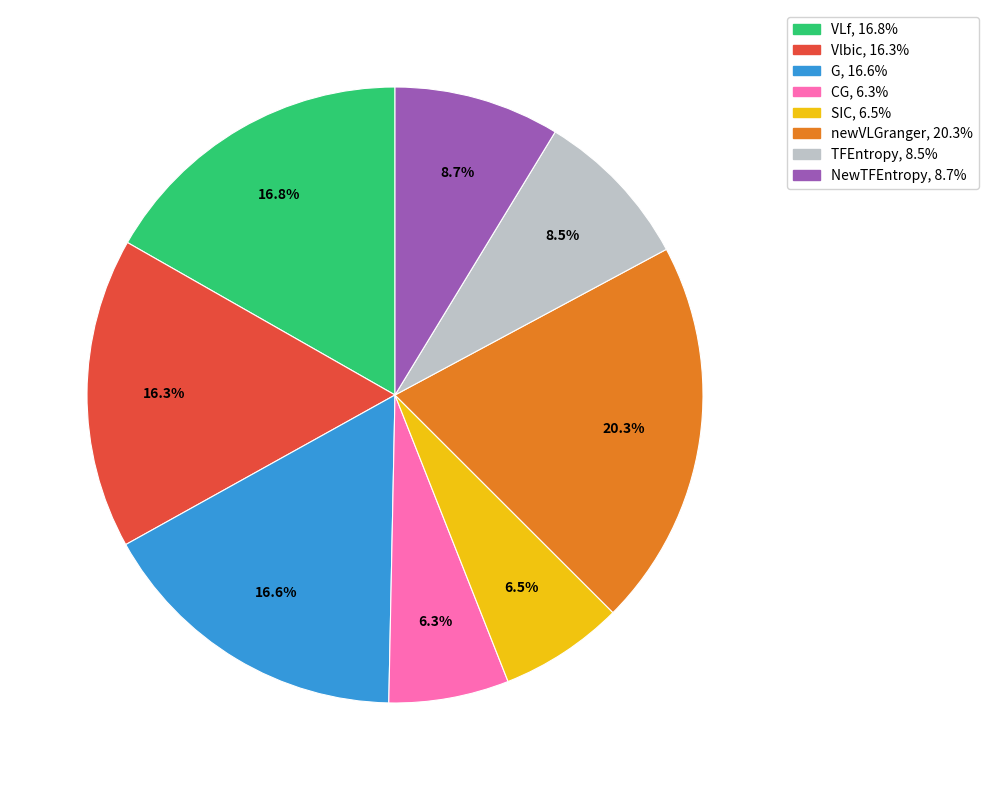

Do Vlbic and SIC together represent more than half of the pie?

No